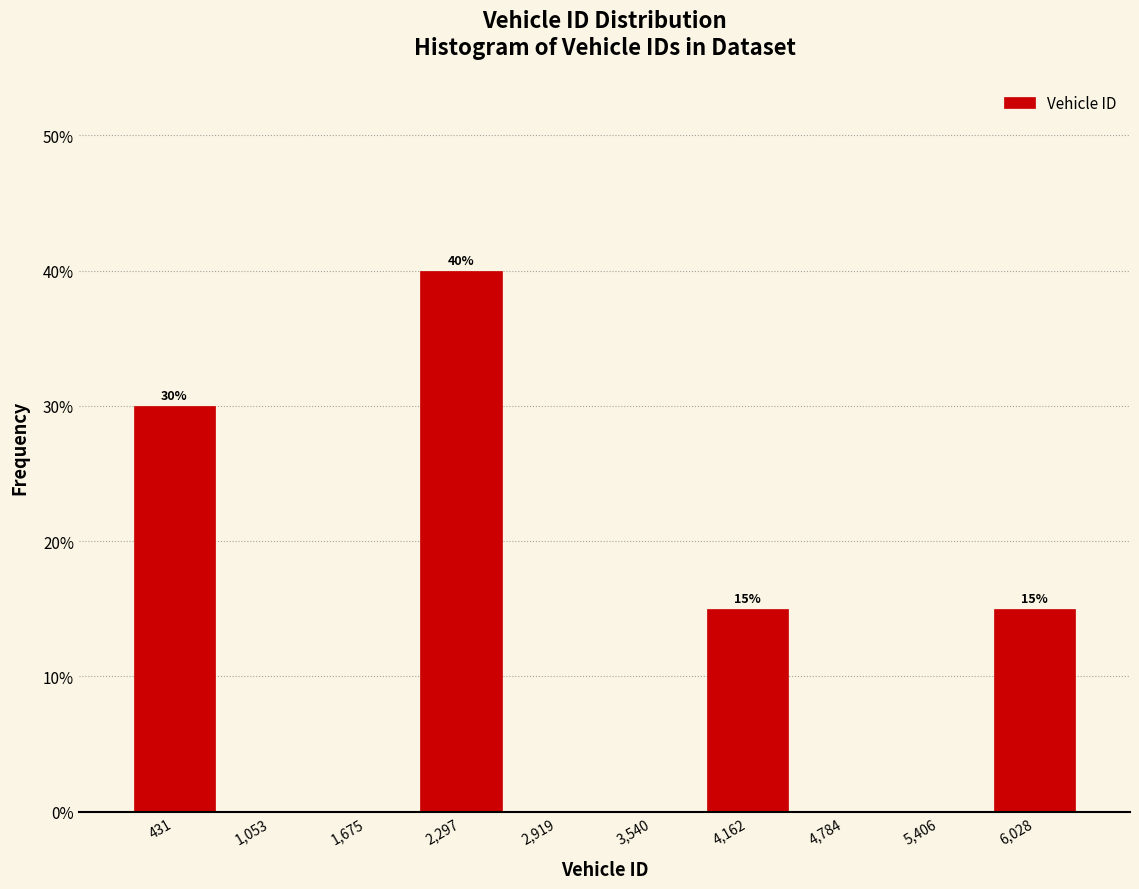

Which range on the x-axis has the tallest bar?

2000 to 2600